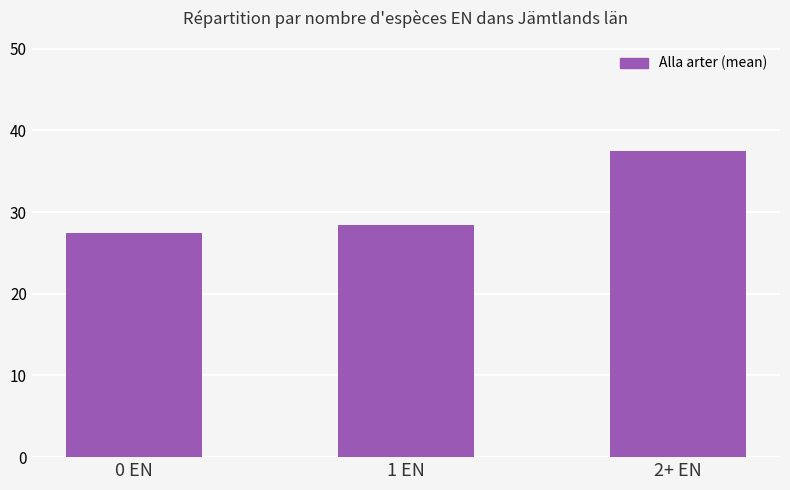

Rank the categories by value from lowest to highest.

0 EN, 1 EN, 2+ EN